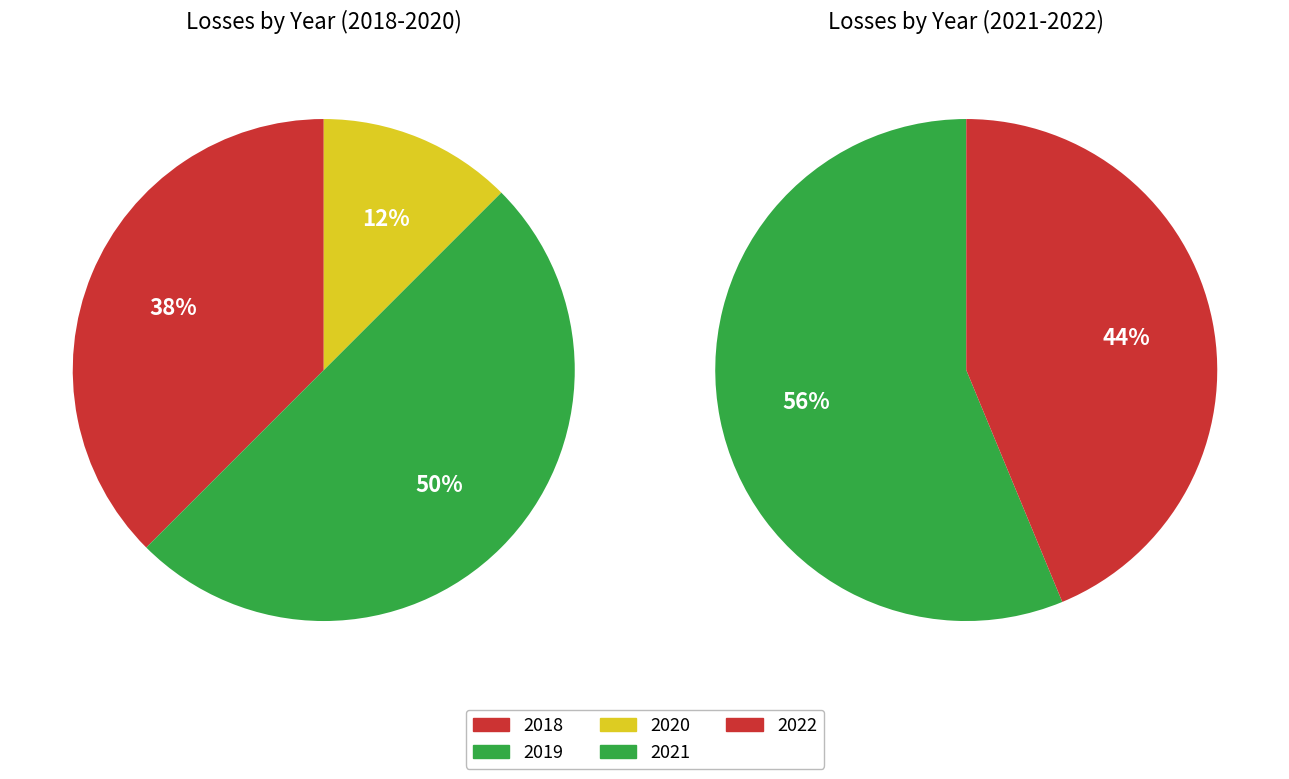

Does 2018 account for over 50% of the chart?

No